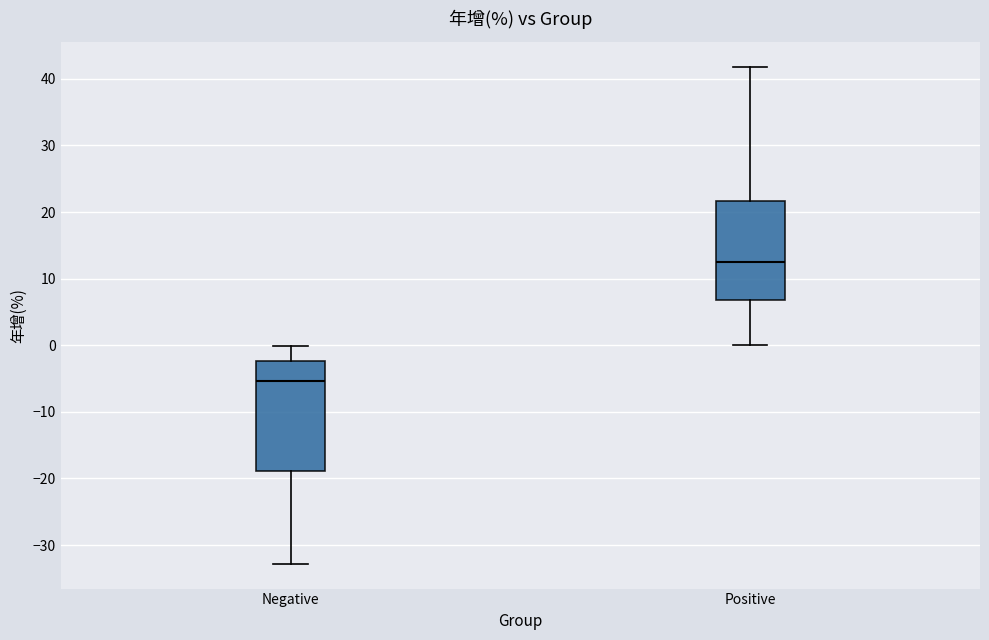

Reading left to right, transcribe this box plot: for each box, give where its median line is, the range the box spans, and where its two whiskers end, as read against the y-axis. The values are not printed on the chart, so give them approximately, as read against the axis.

Negative: median -5, box -19 to -2, whiskers -33 to 0
Positive: median 13, box 7 to 22, whiskers 0 to 42